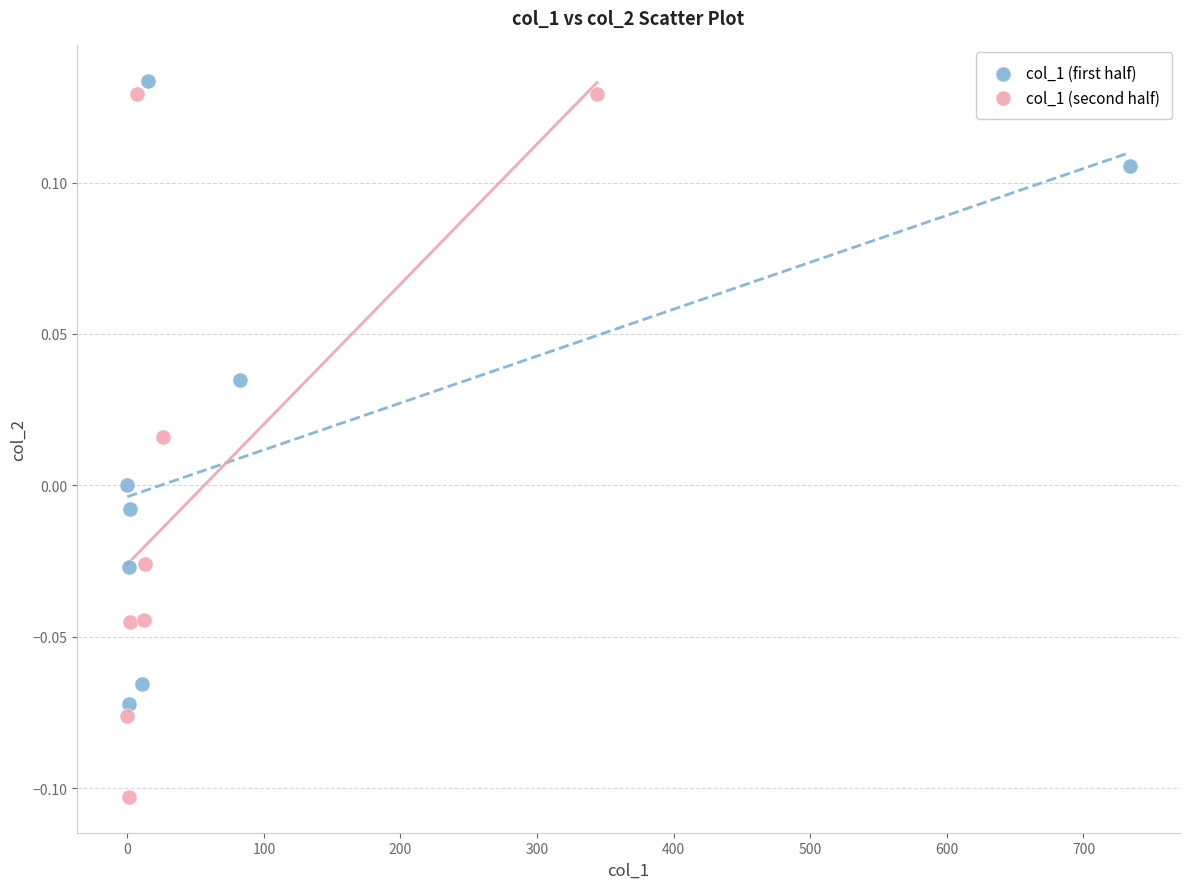

Which series has the largest Y range (max minus min)?

col_1 (second half)